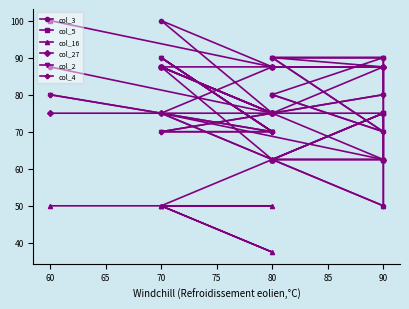

At which category is the sum across all series the highest?

70